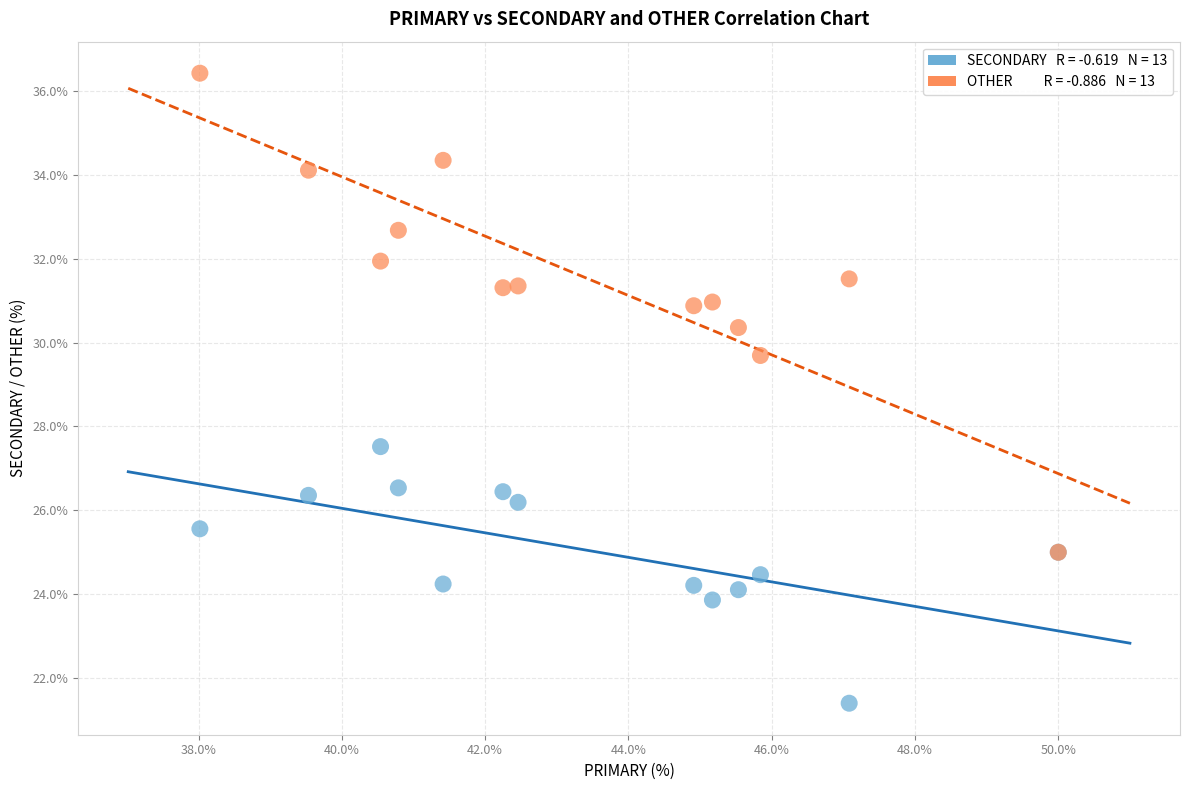

Across all series, what Y value is closest to 28?

27.5